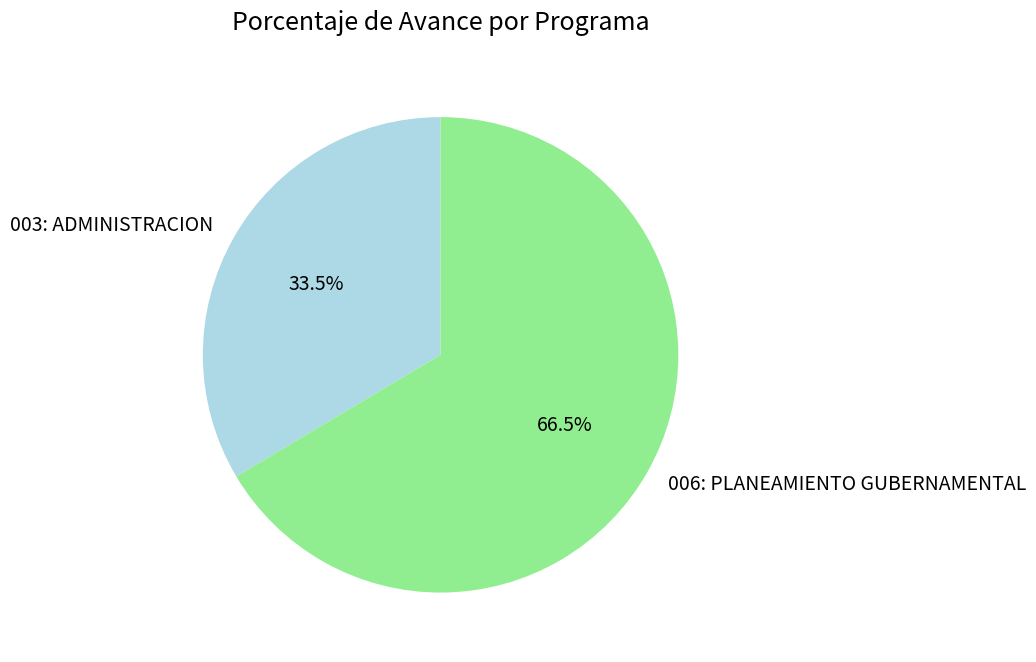

Rank the categories by value from highest to lowest.

006: PLANEAMIENTO GUBERNAMENTAL, 003: ADMINISTRACION